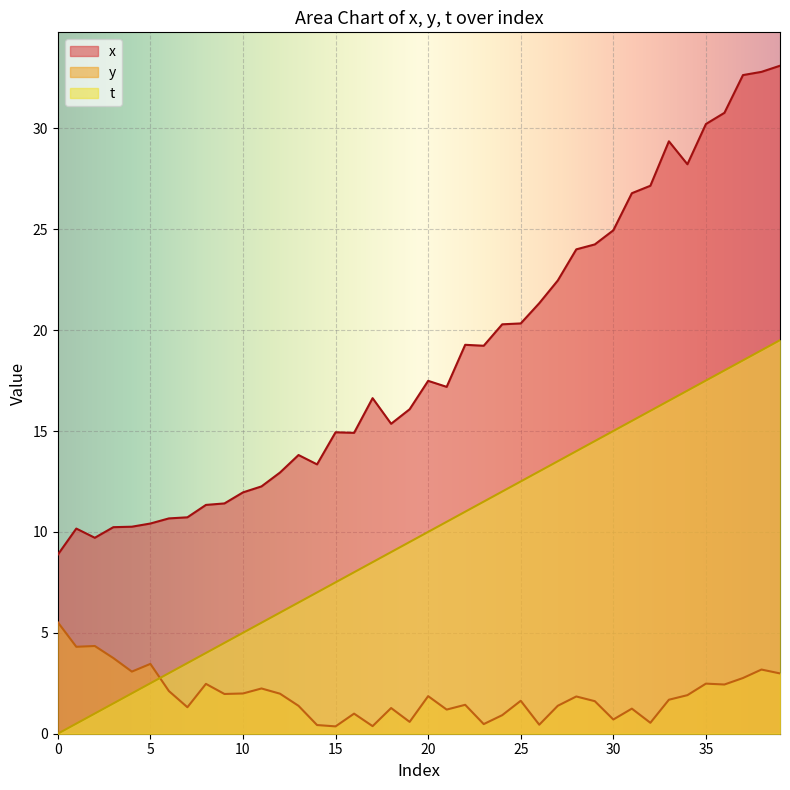

True or false: y and x intersect in this chart.

False